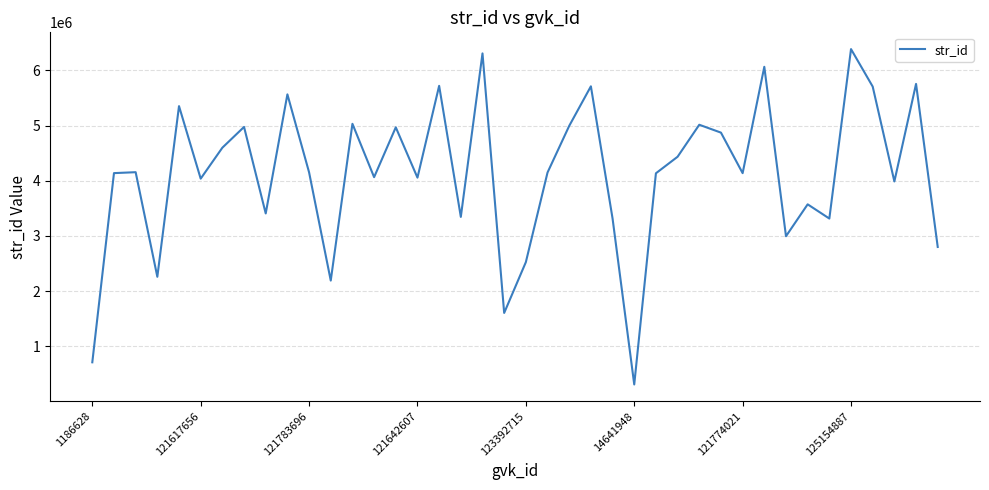

What is the difference between the maximum and minimum values?

6074562